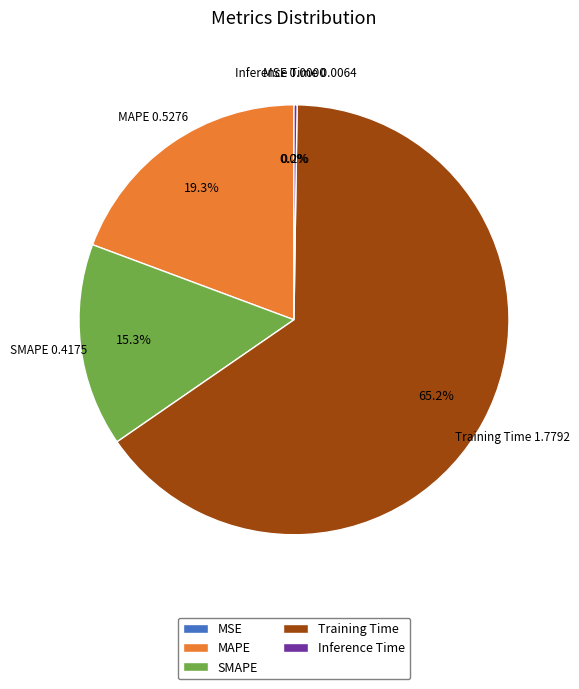

Which category accounts for the majority?

Training Time